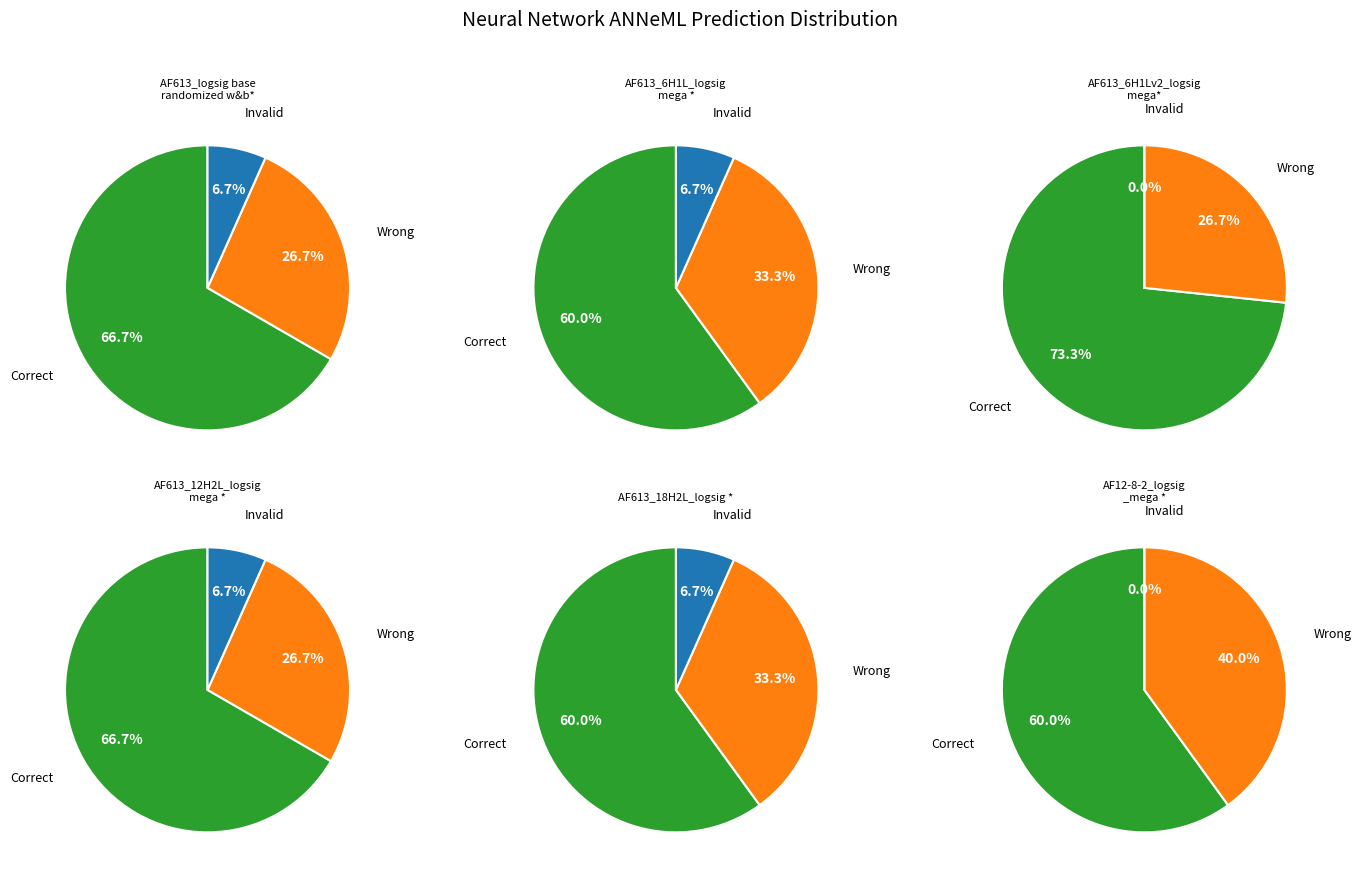

The AF12-8-2_logsig
_mega * slice represents 1% of the pie. True or false?

False